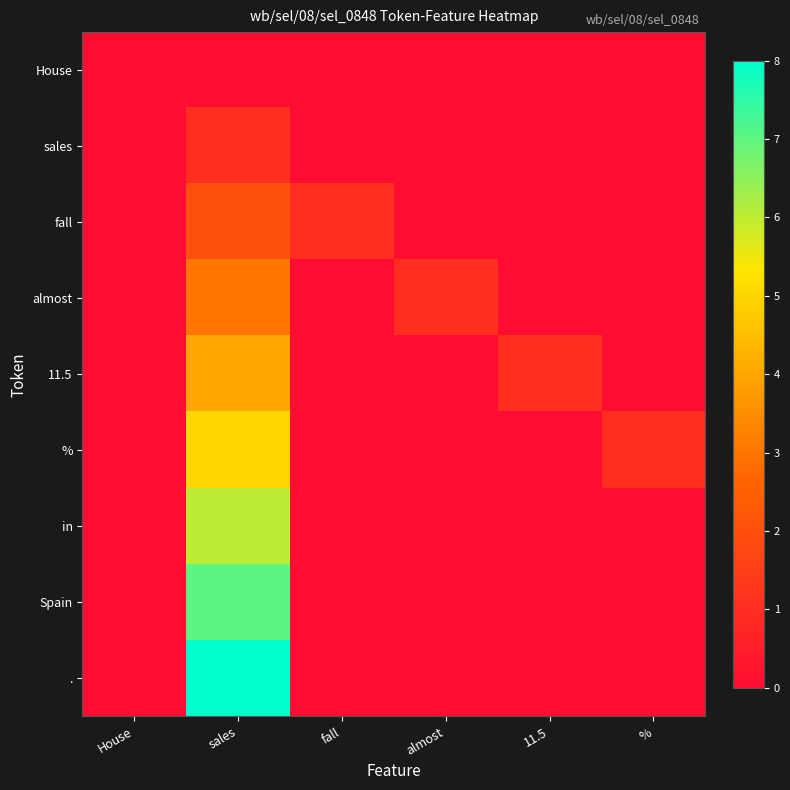

Rank the series at almost from lowest to highest value.

House, sales, fall, 11.5, %, in, Spain, ., almost